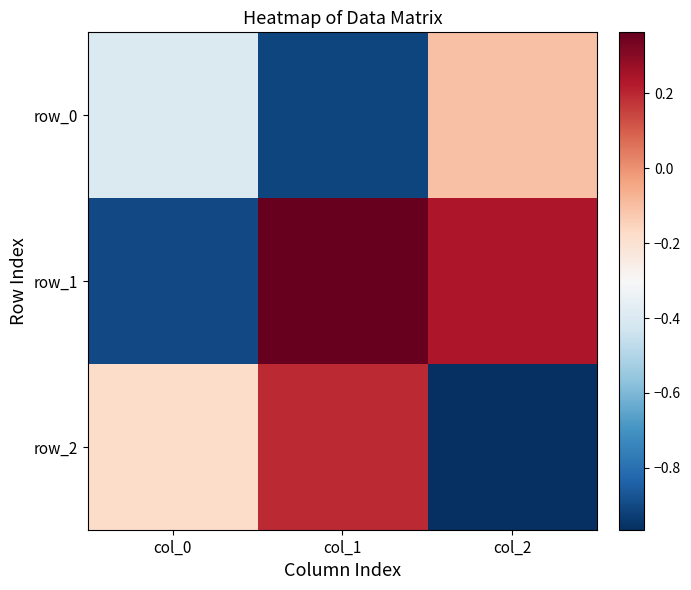

At which category does the chart reach its peak across all series?

col_1